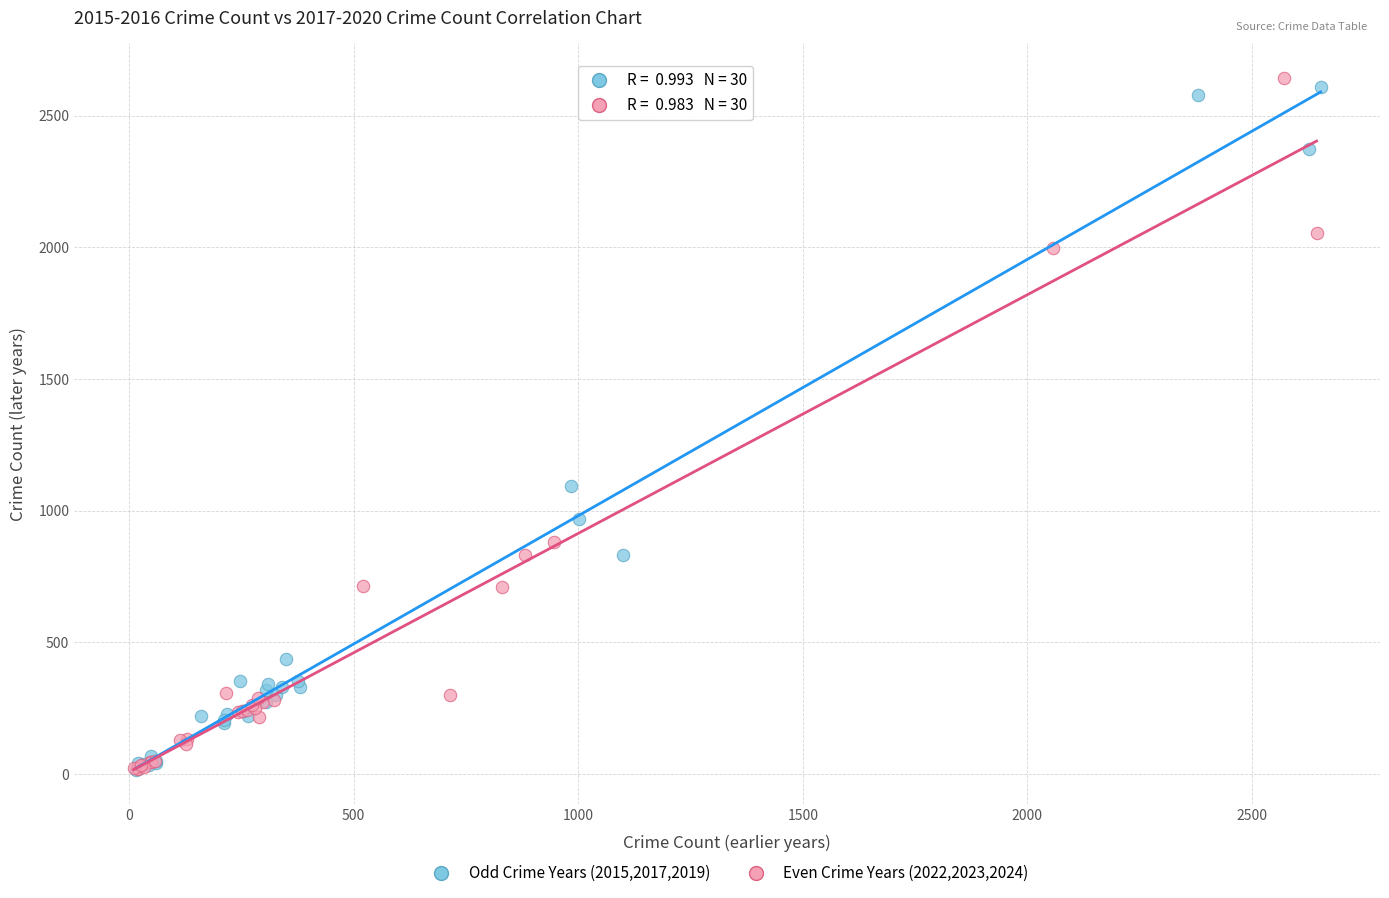

What are all the series names shown in the legend?

Odd Crime Years (2015,2017,2019), Even Crime Years (2022,2023,2024)